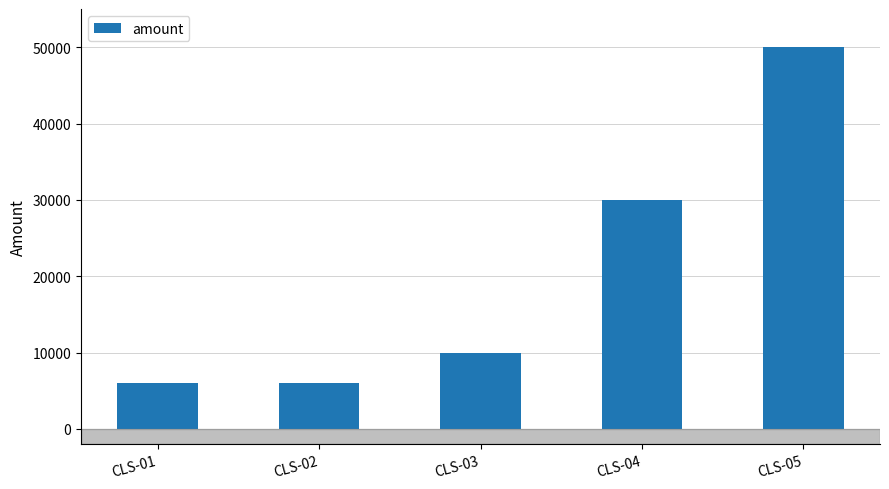

Does the chart contain any negative values?

No